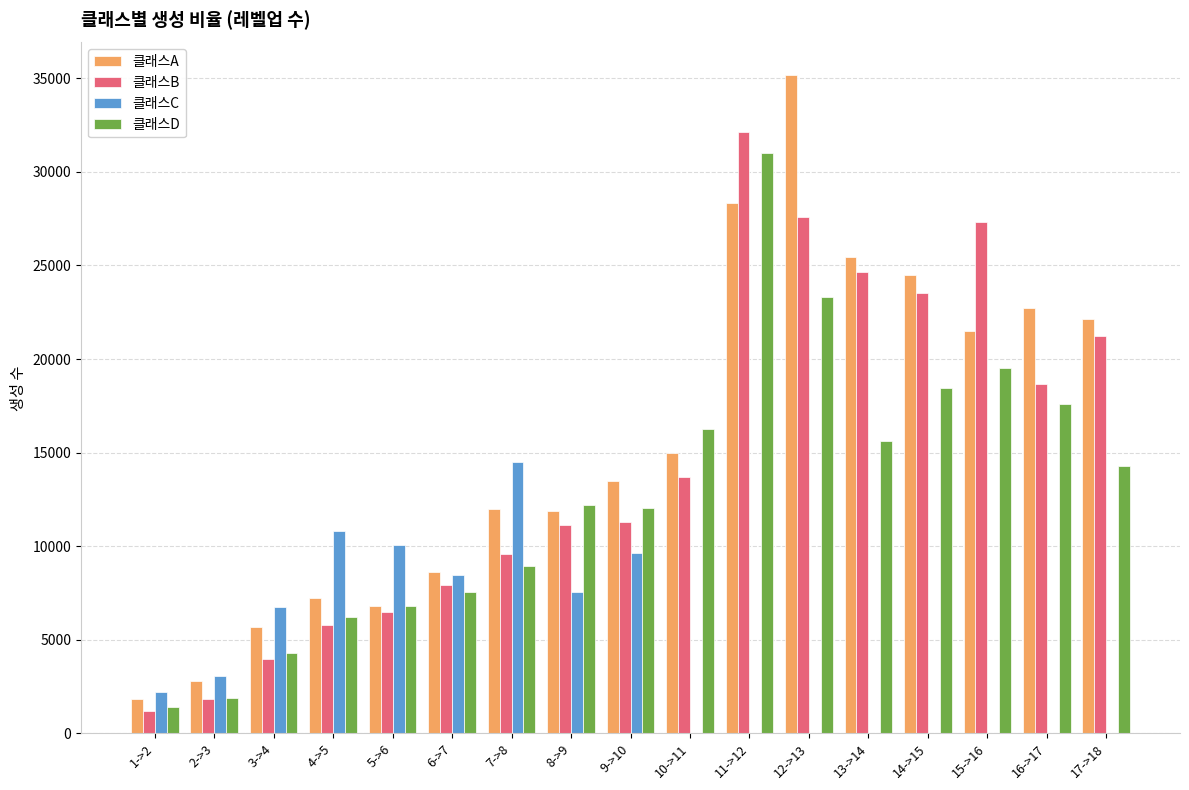

How many data points does each series have?

17